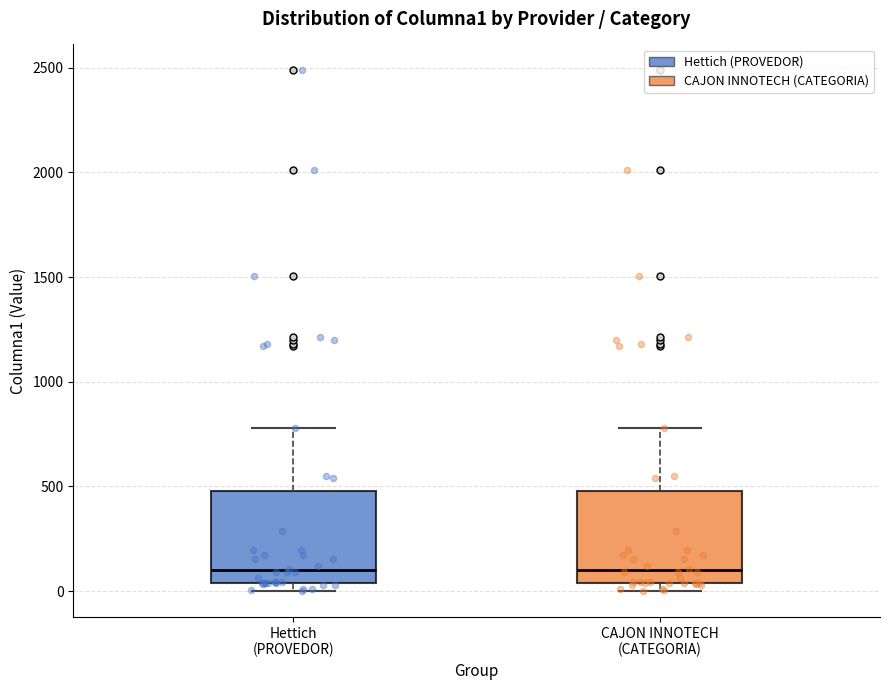

Reading left to right, transcribe this box plot: for each box, give where its median line is, the range the box spans, and where its two whiskers end, as read against the y-axis. The values are not printed on the chart, so give them approximately, as read against the axis.

Hettich (PROVEDOR): median 100, box 50 to 500, whiskers 0 to 800
CAJON INNOTECH (CATEGORIA): median 100, box 50 to 500, whiskers 0 to 800